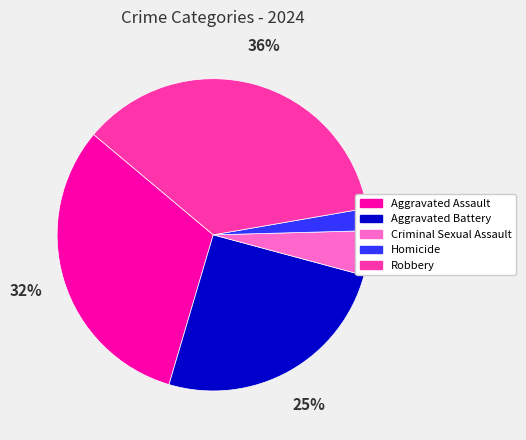

Which slice is the largest?

Robbery